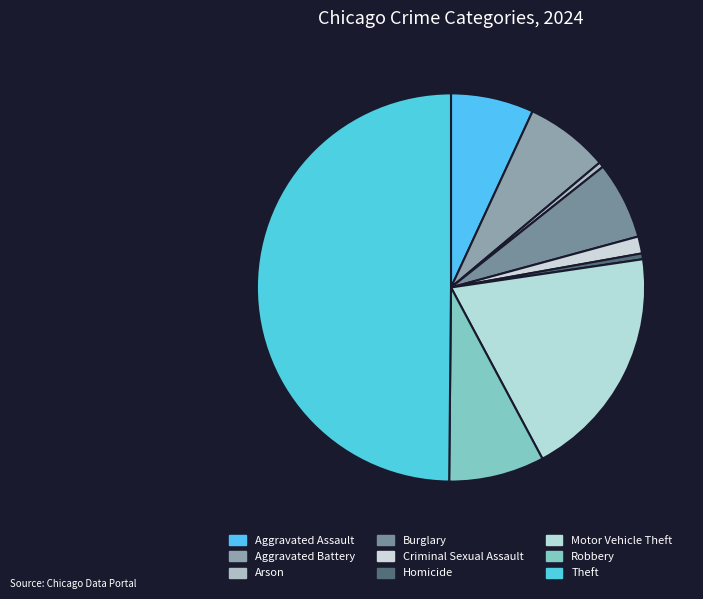

What percentage is NOT represented by Arson?

99.6%